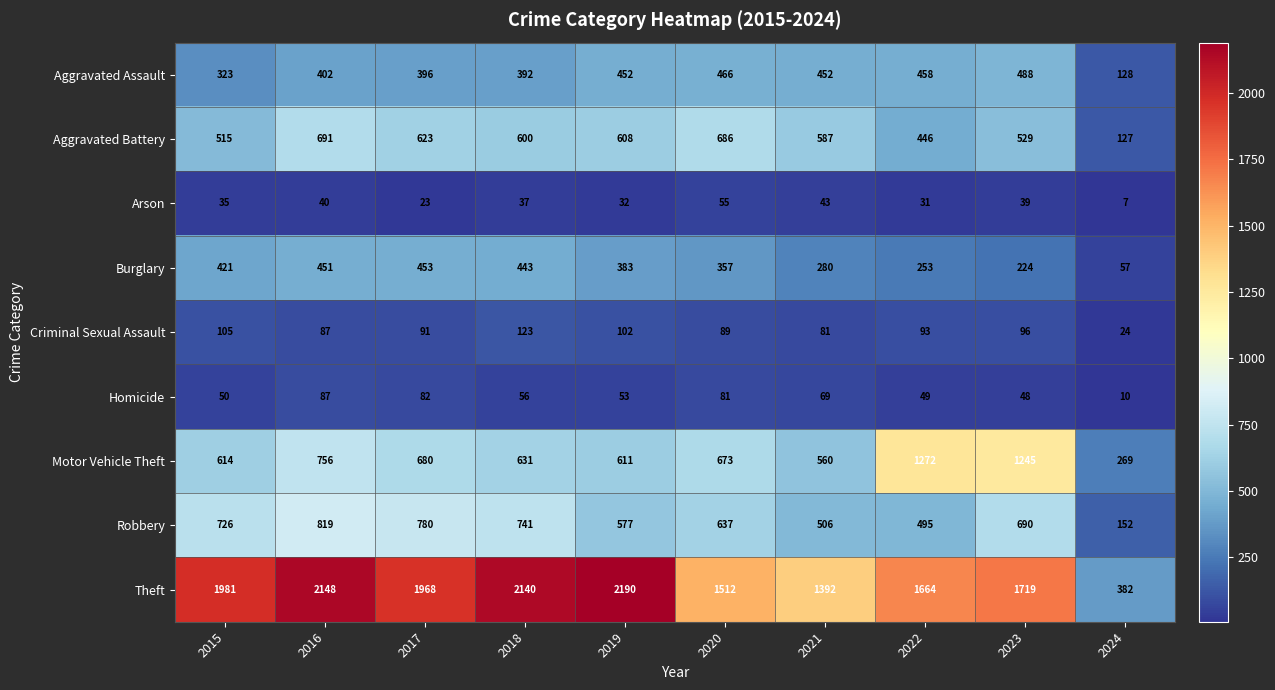

What is the average value of the Aggravated Battery series?

541